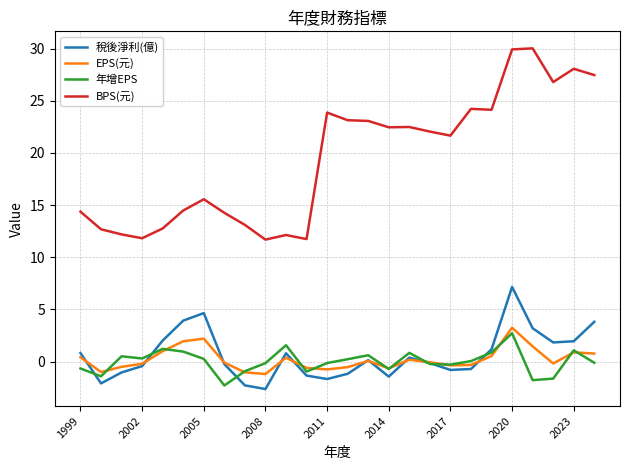

What is the minimum value for BPS(元)?

11.7